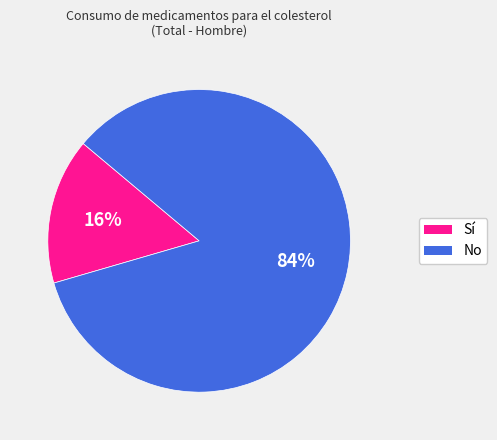

Is there a majority slice in this chart?

Yes